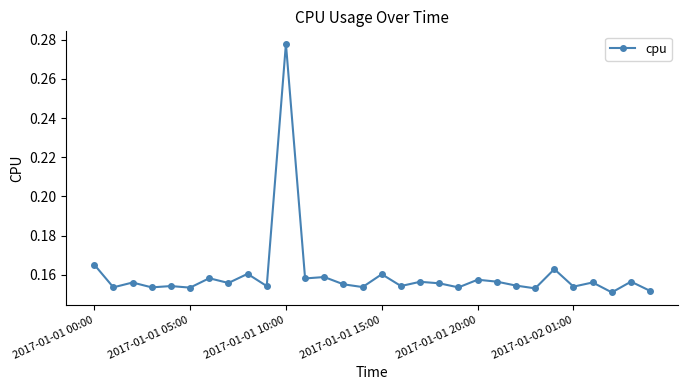

Count the values in the range 0 to 1.

30